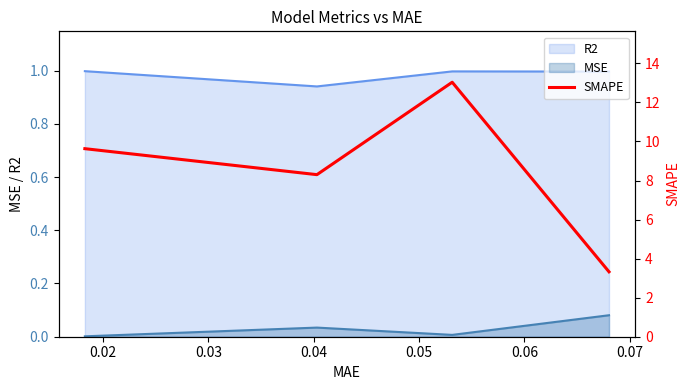

True or false: MSE and R2 cross at least once.

False